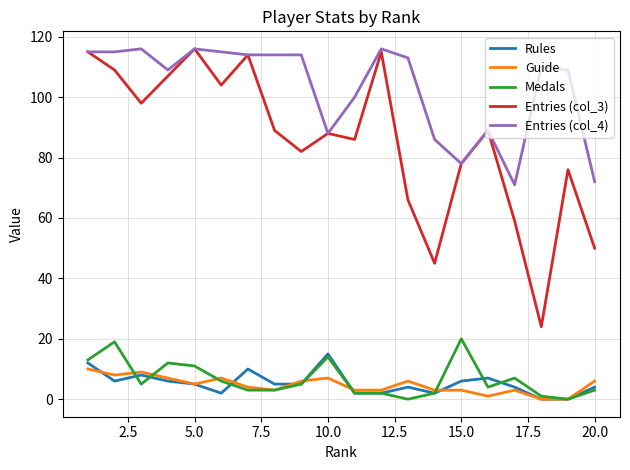

True or false: Guide and Entries (col_4) cross at least once.

False